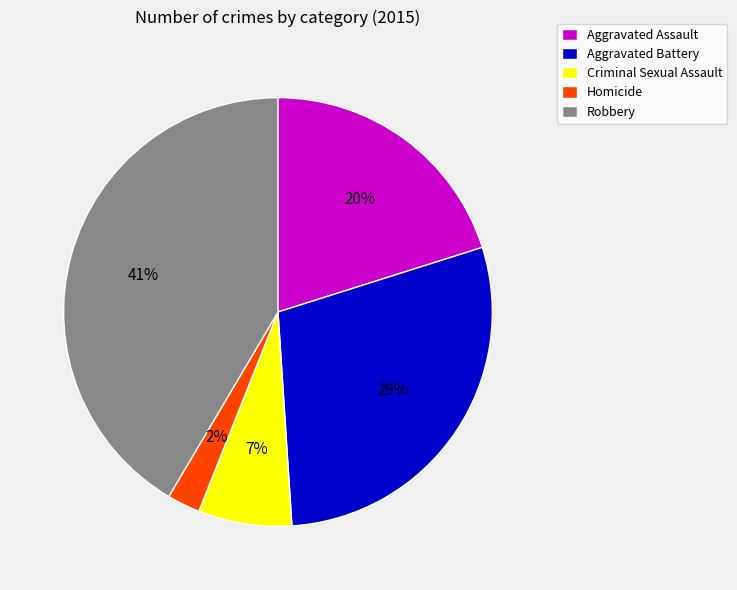

Approximately how many times larger is the value at Aggravated Battery compared to Aggravated Assault?

1.4